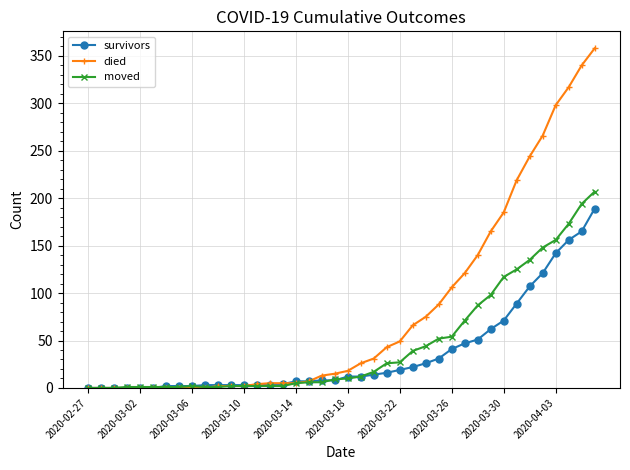

What is the highest value of the moved series?

207